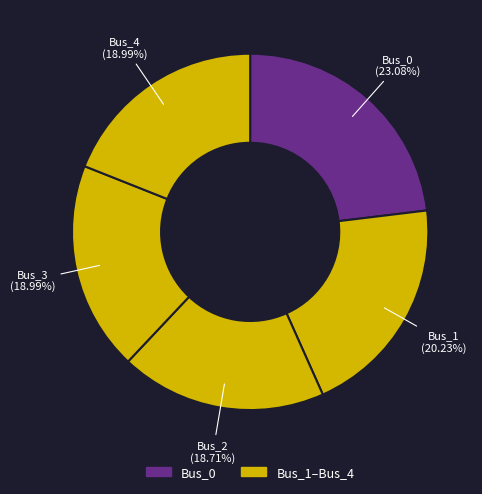

Which slice is the largest?

Bus_0